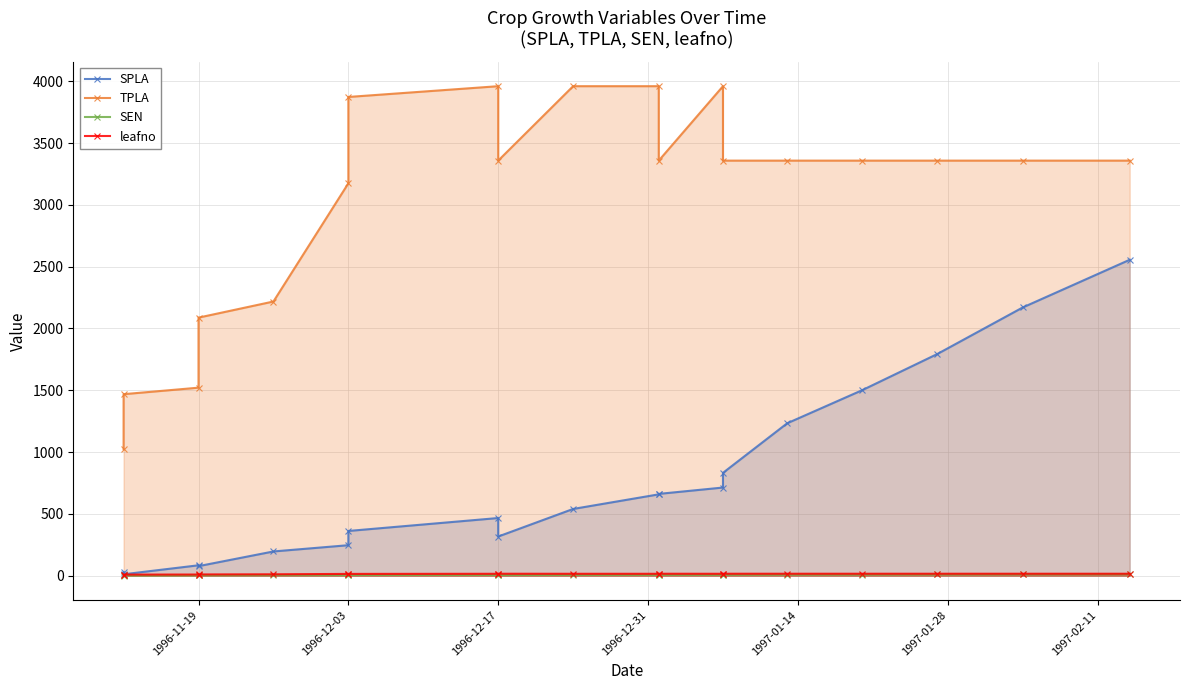

Count the number of data series in this chart.

4